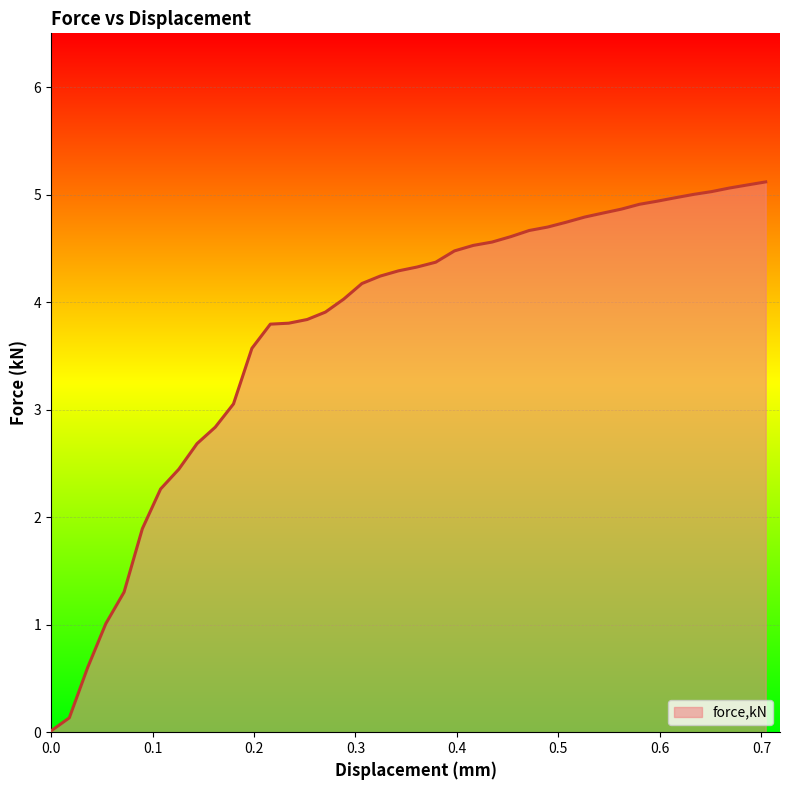

How many values exceed 4?

24